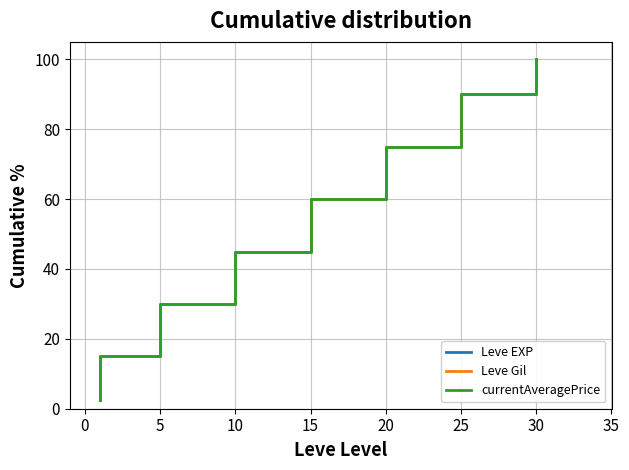

Rank the series at 20 from lowest to highest value.

Leve EXP, Leve Gil, currentAveragePrice